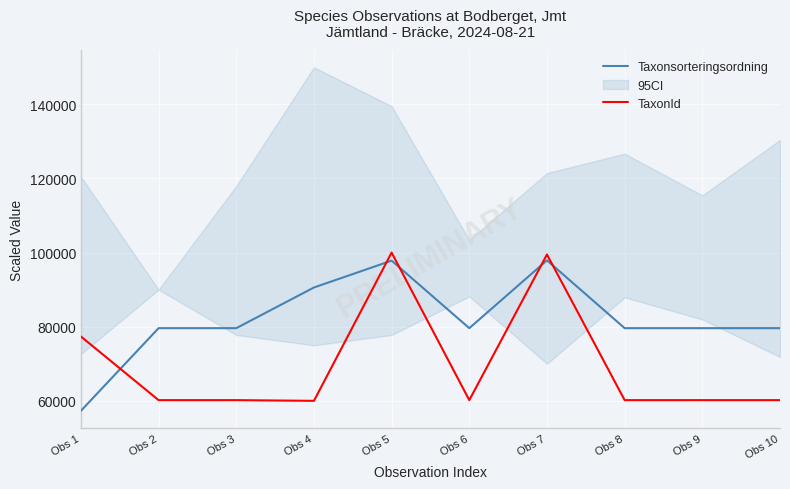

How many categories are shown in the chart?

10